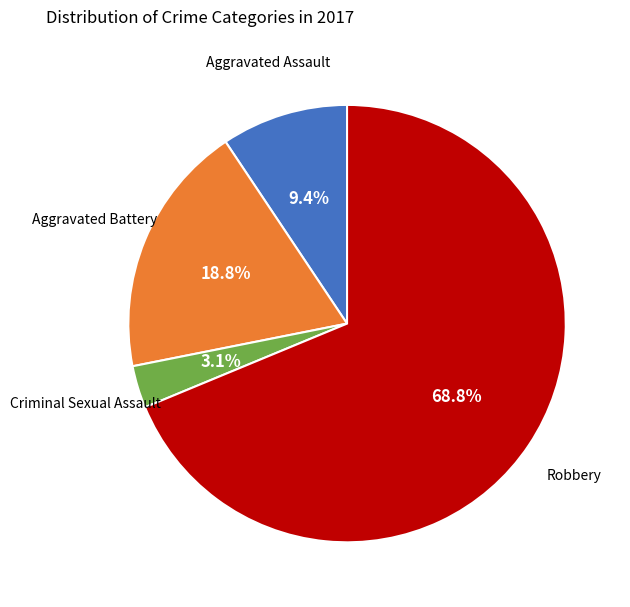

Count the number of slices in the pie.

4